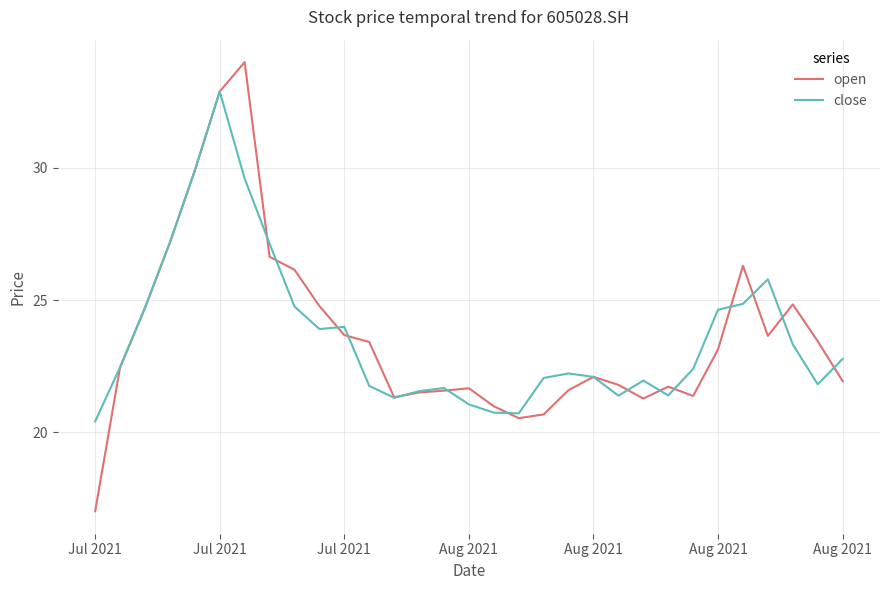

True or false: close and open cross at least once.

True